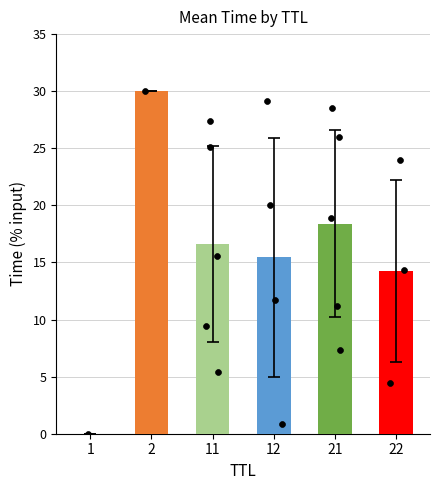

What is the ratio of the value at 21 to the value at 11?

1.1